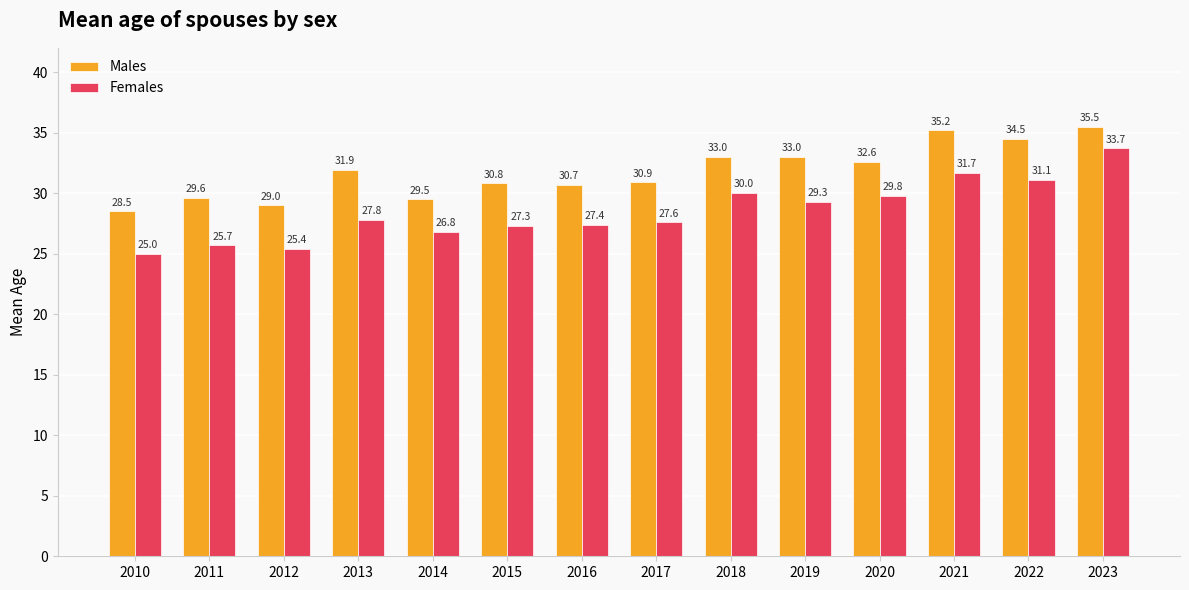

What is the difference between the Females values at 2022 and 2010?

6.1